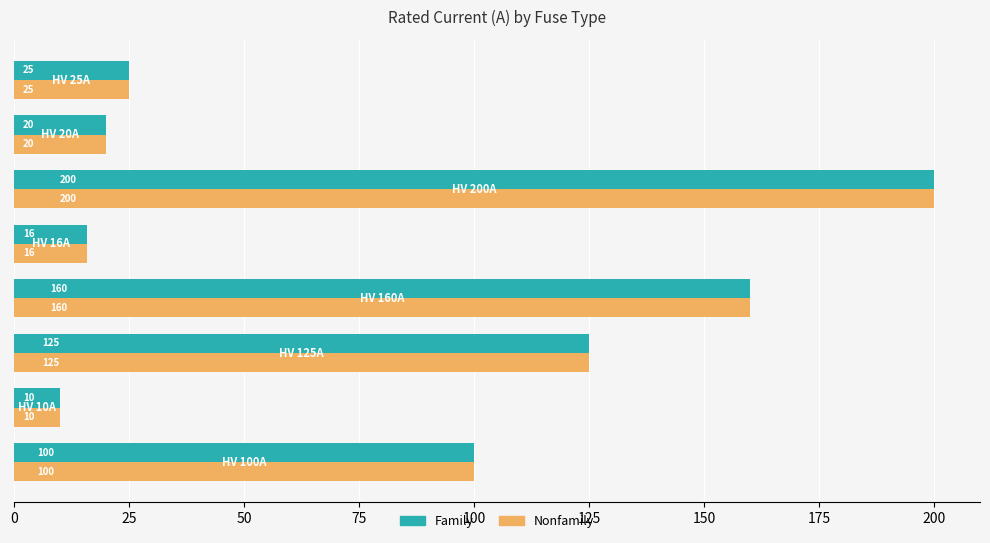

What is the maximum value shown in the chart?

200